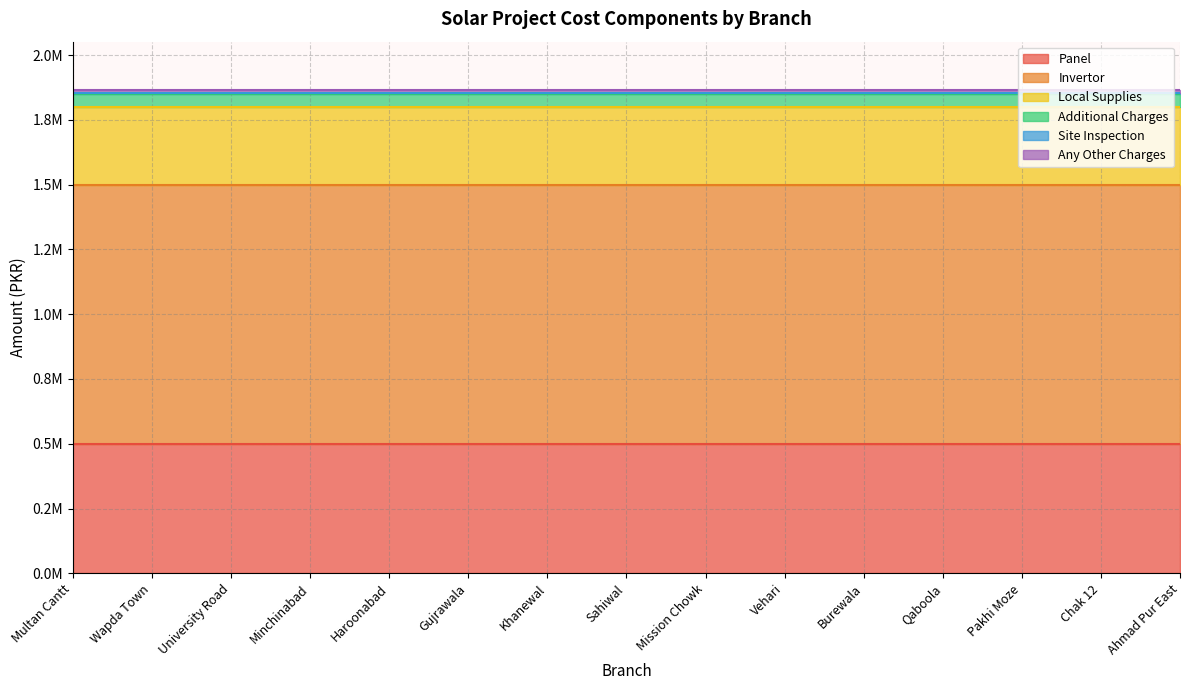

At how many categories does at least one series exceed 817700?

15